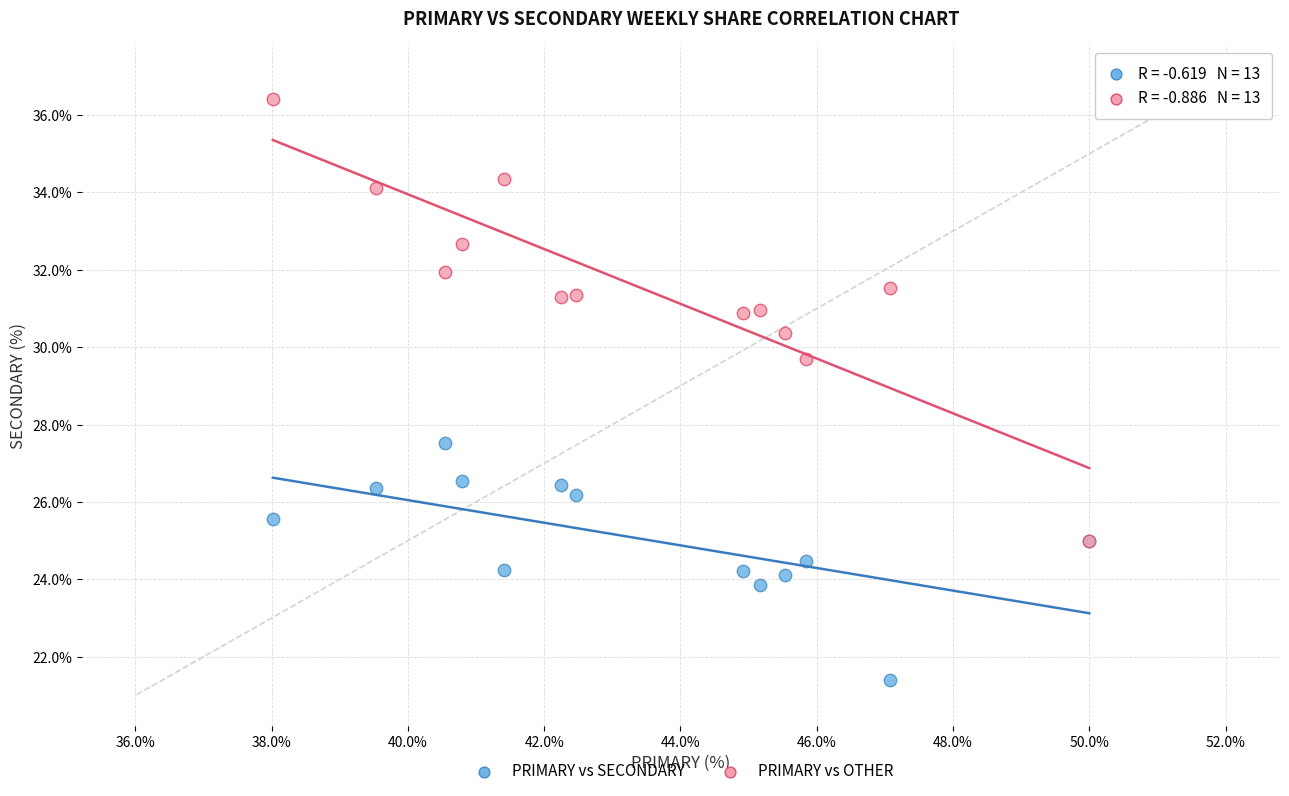

Which series has the largest Y range (max minus min)?

PRIMARY vs OTHER